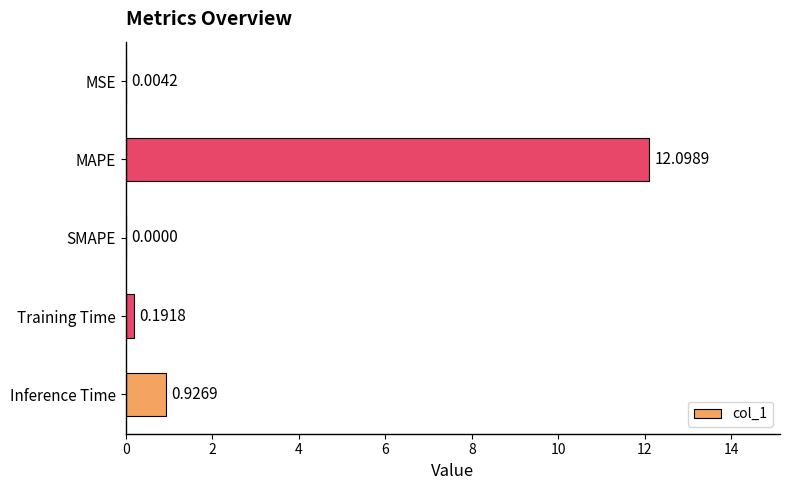

What is the sum of the values at MAPE and SMAPE?

12.1